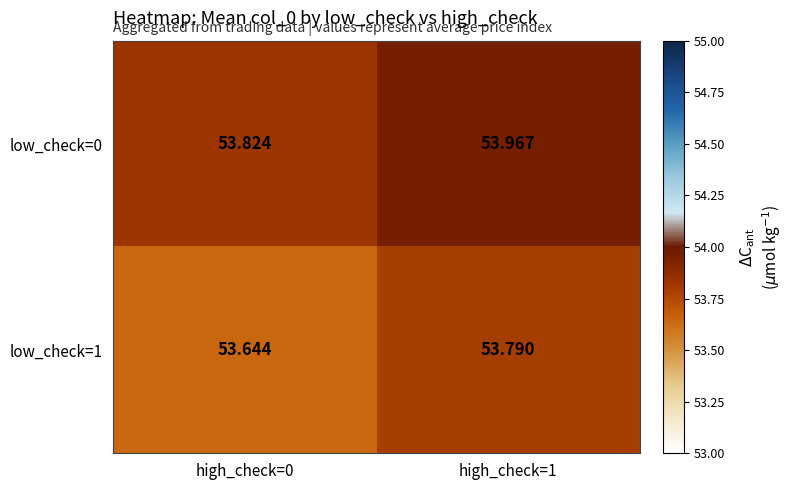

Rank the series by their average value, from highest to lowest.

low_check=0, low_check=1